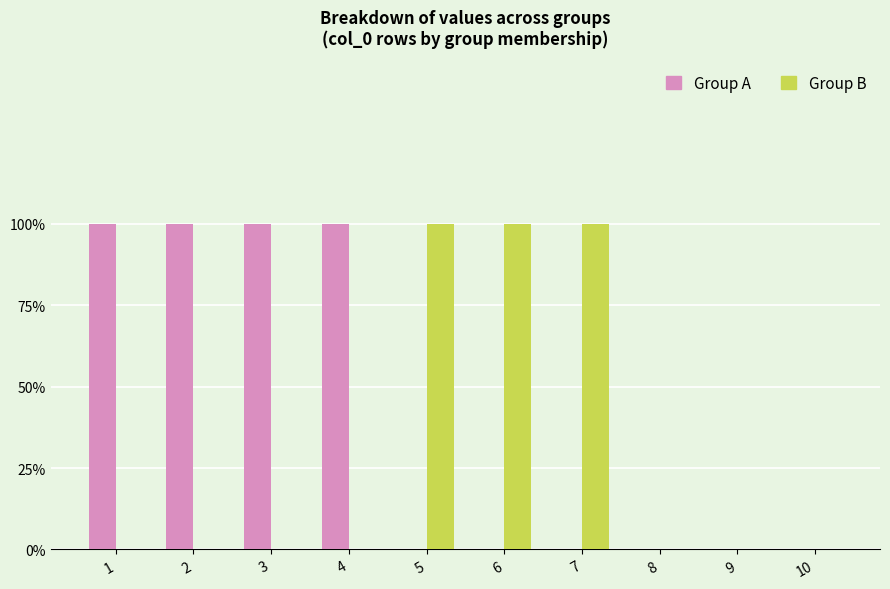

What are all the series names shown in the legend?

Group A, Group B